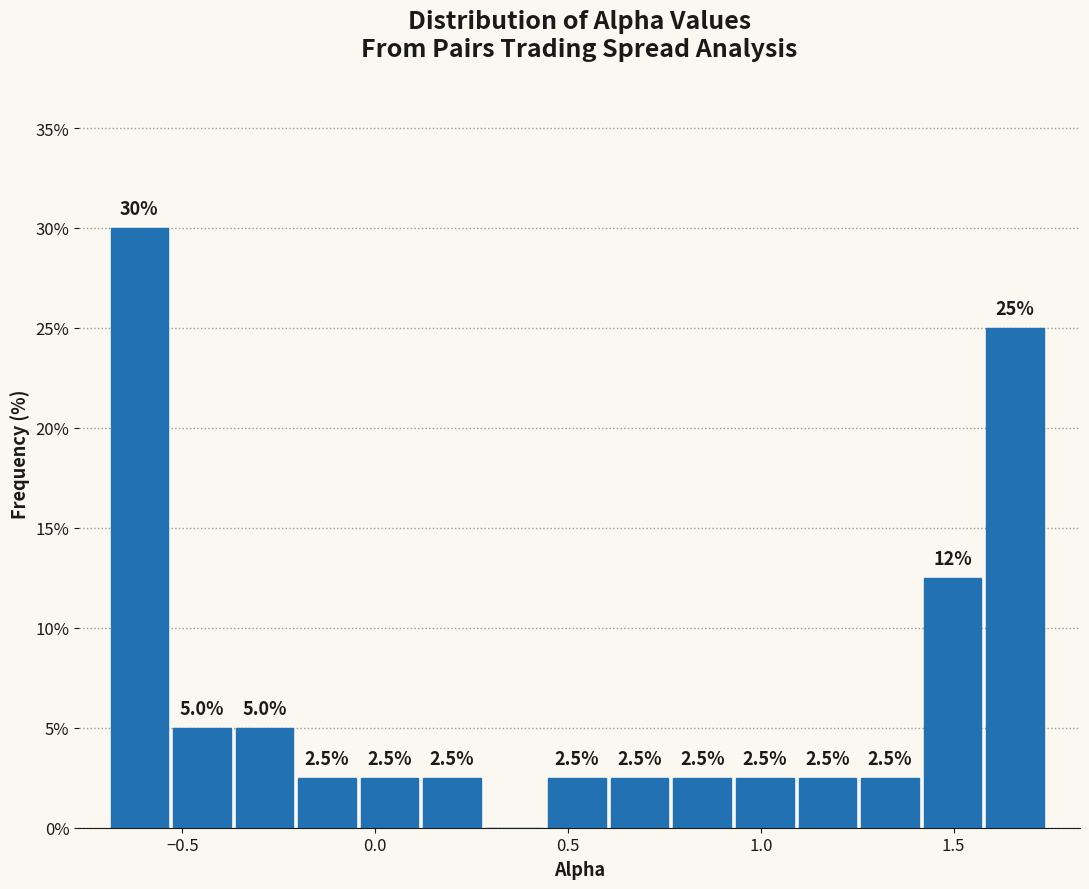

Read against the x-axis, roughly where is the centre of the tallest bar?

-0.60